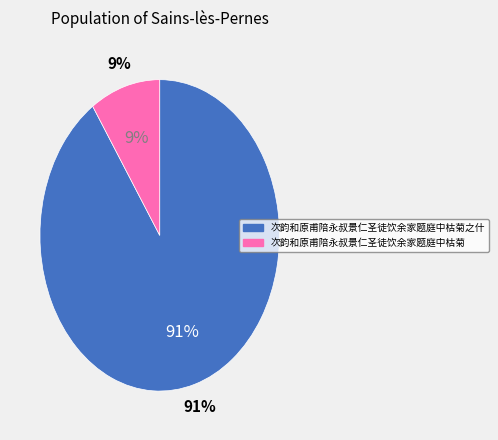

How many segments does this pie chart have?

2